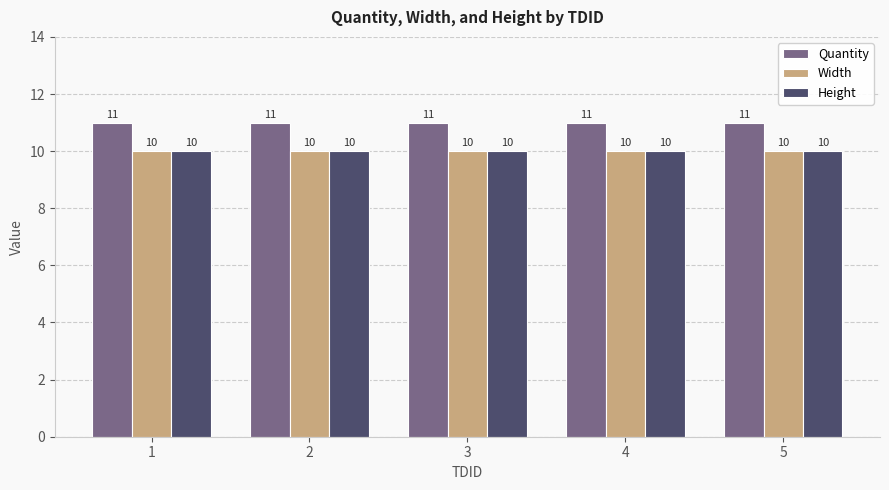

What value does the Height series have at 5?

10